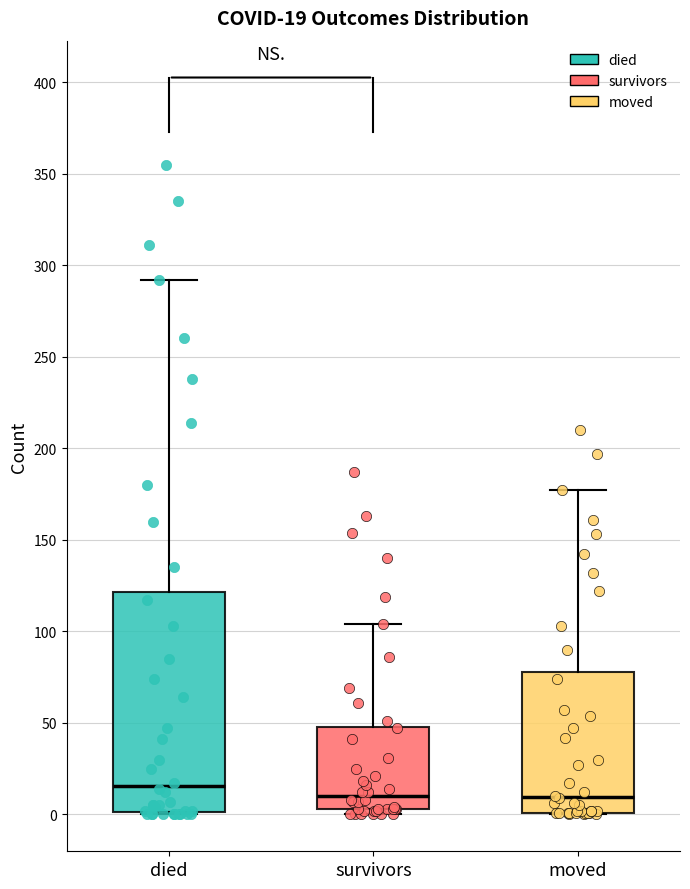

Which box has the highest median line?

died